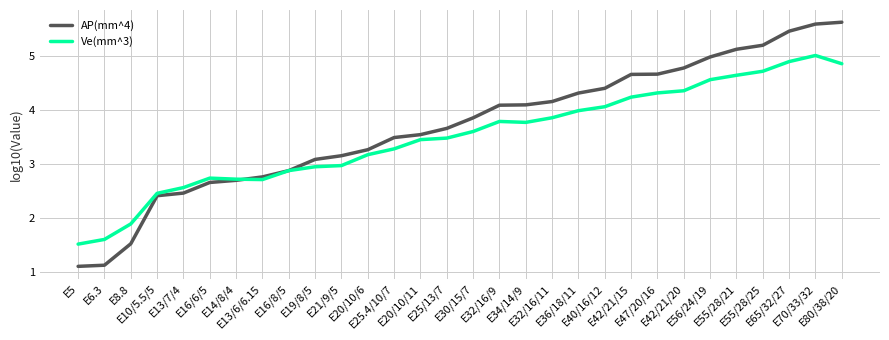

Which series ends up on top after the final intersection of AP(mm^4) and Ve(mm^3)?

AP(mm^4)